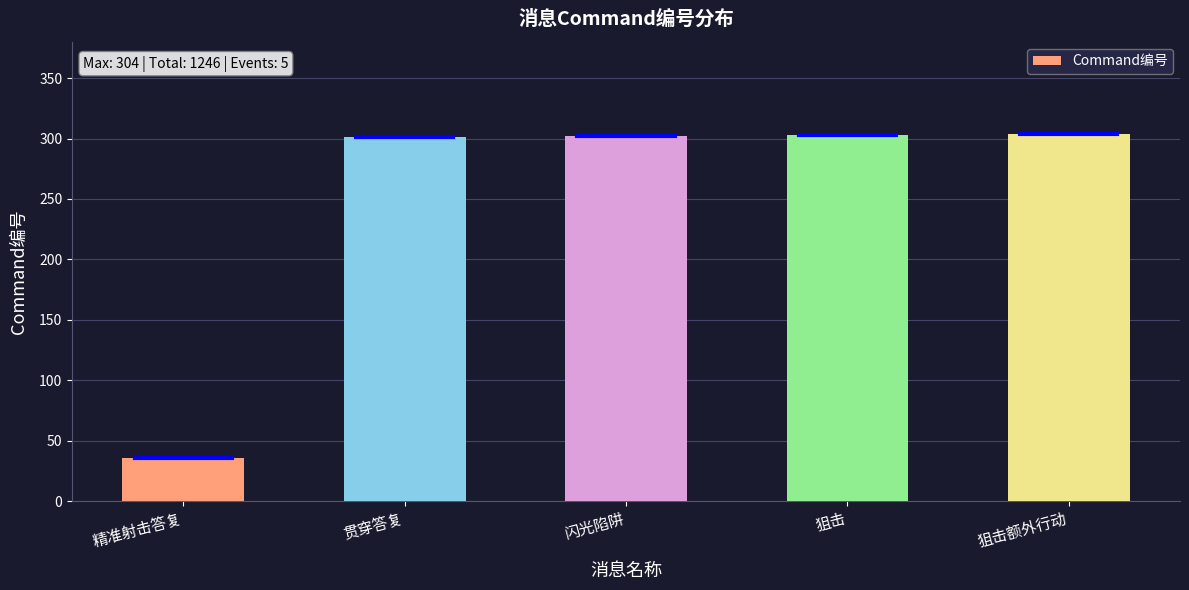

Which category has the lowest value across all series?

精准射击答复